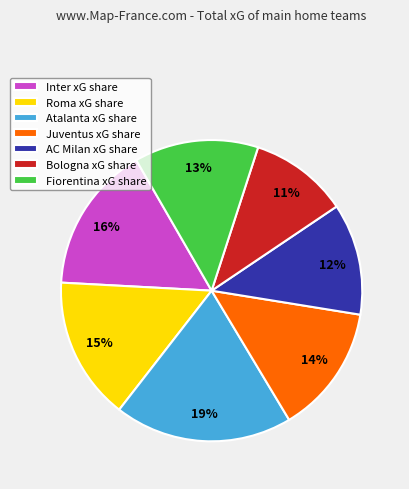

Is it true that AC Milan xG share is 2% of the pie?

False